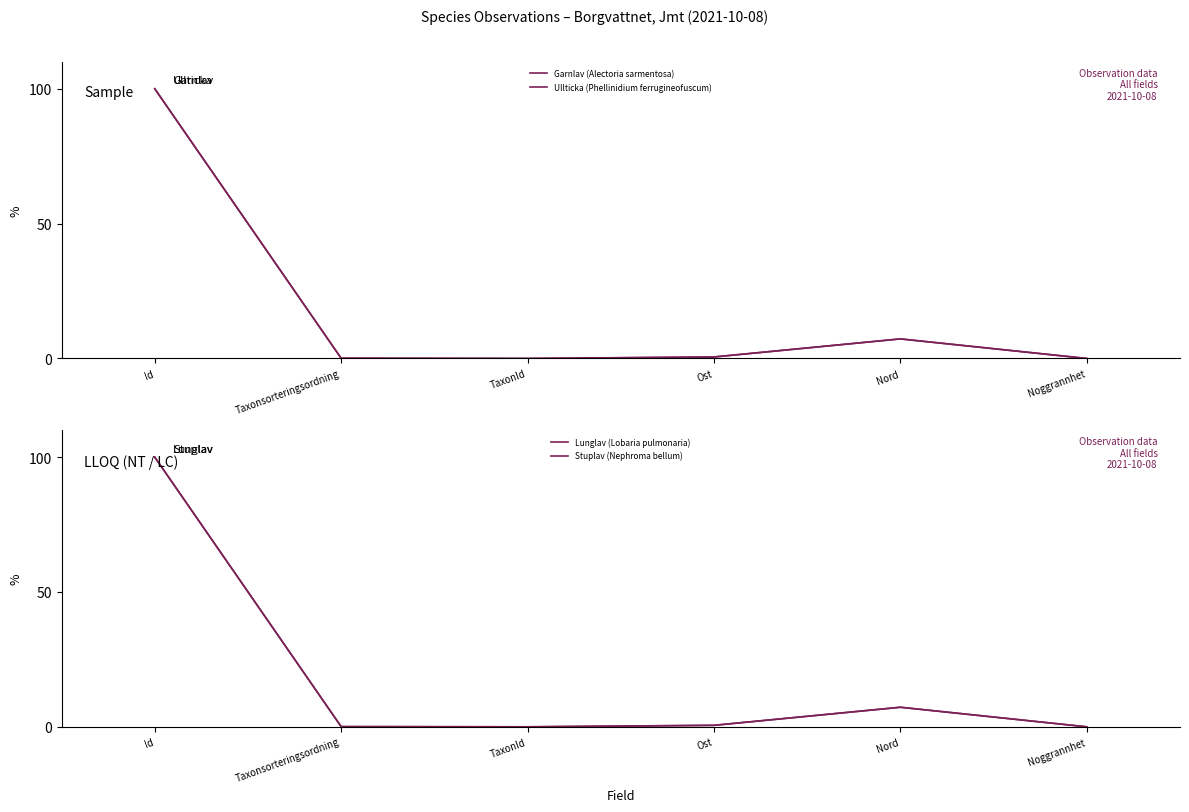

What is the sum of all Stuplav (Nephroma bellum) values?

107.9